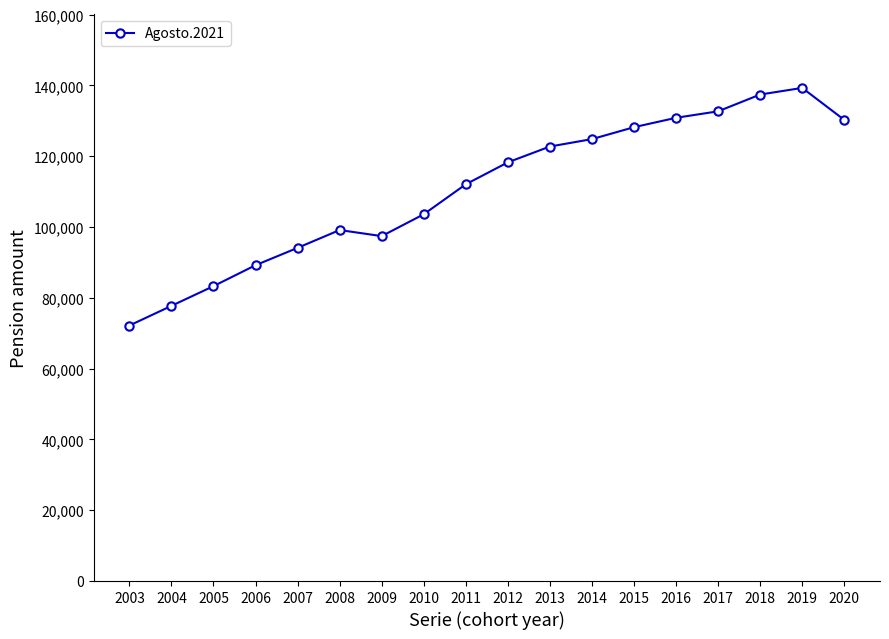

True or false: there are more than 0 points higher than both neighbors.

True